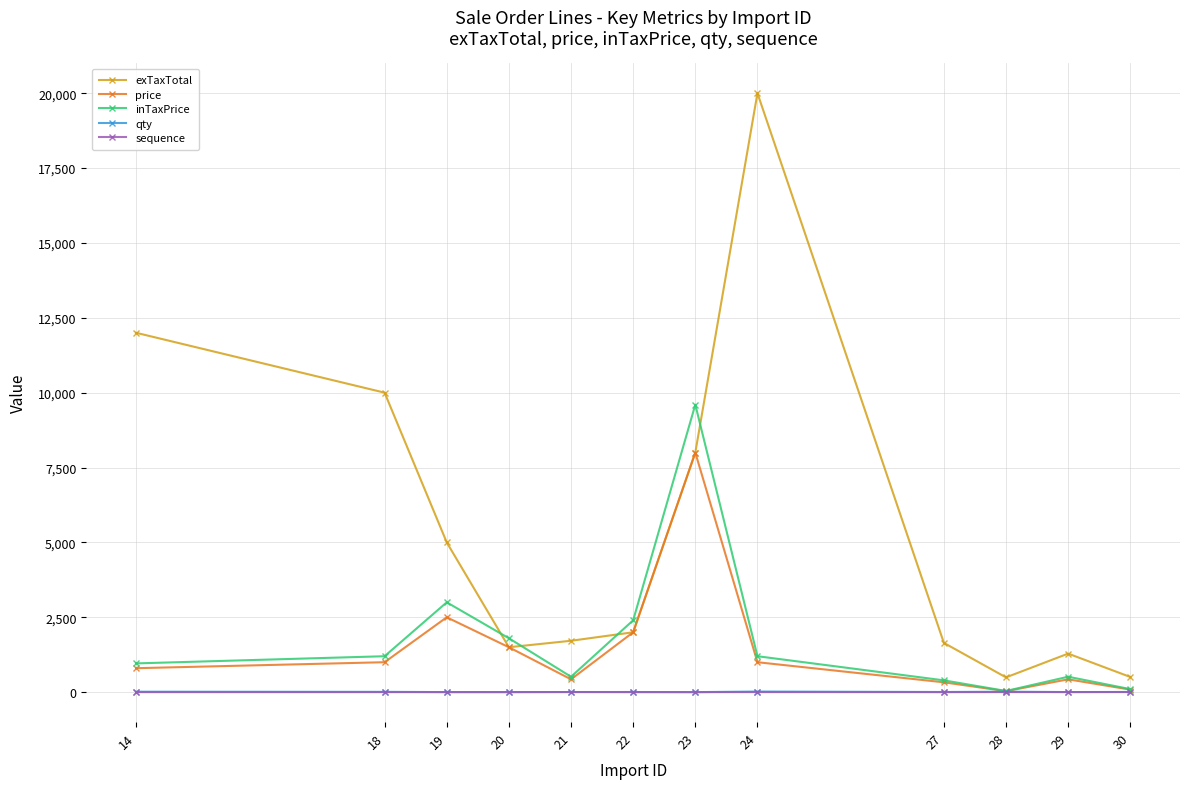

Does the chart display data point markers on the line(s)?

Yes